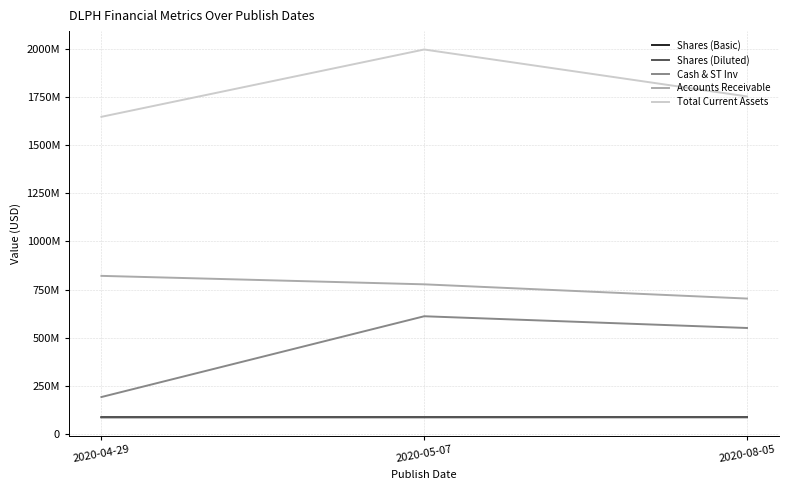

What is the label of the 2nd point from the right?

2020-05-07